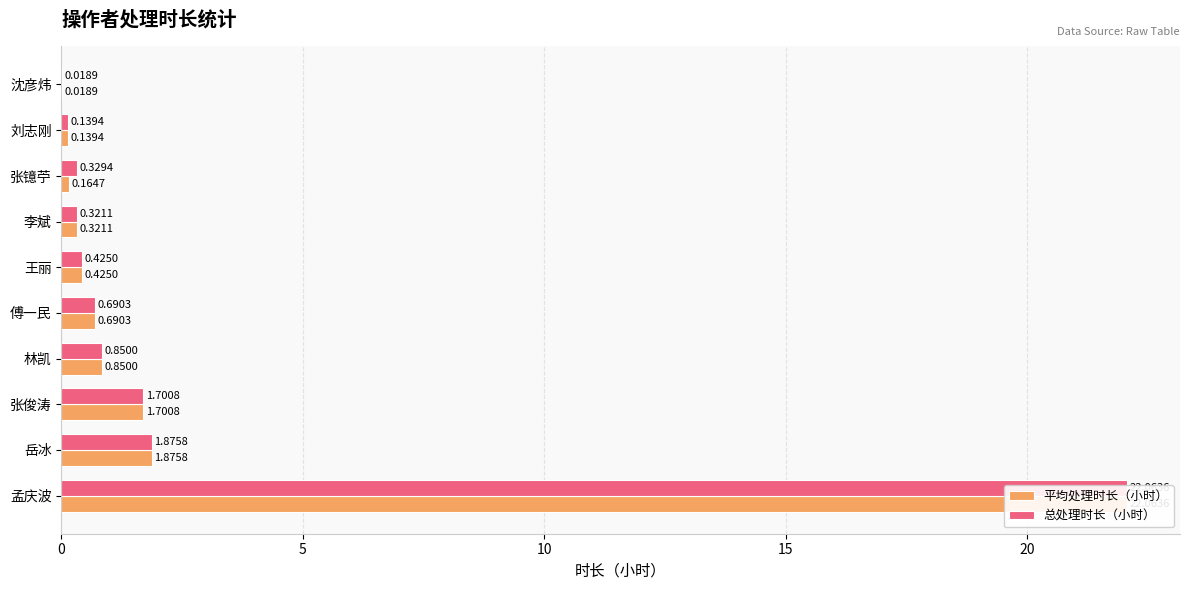

How many groups of bars are there?

10